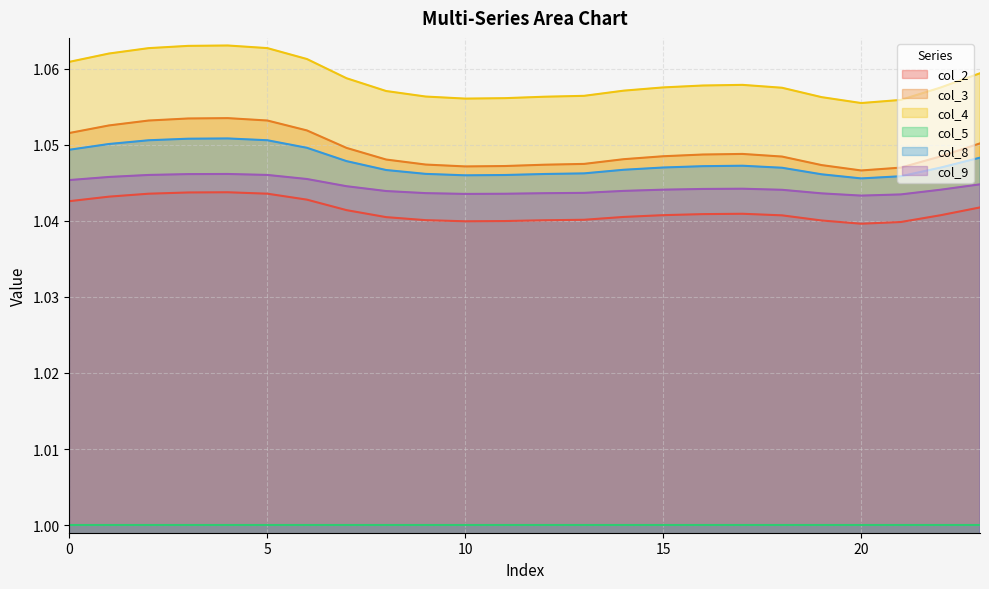

What is the value of the col_9 point at the 2nd from the left?

1.0